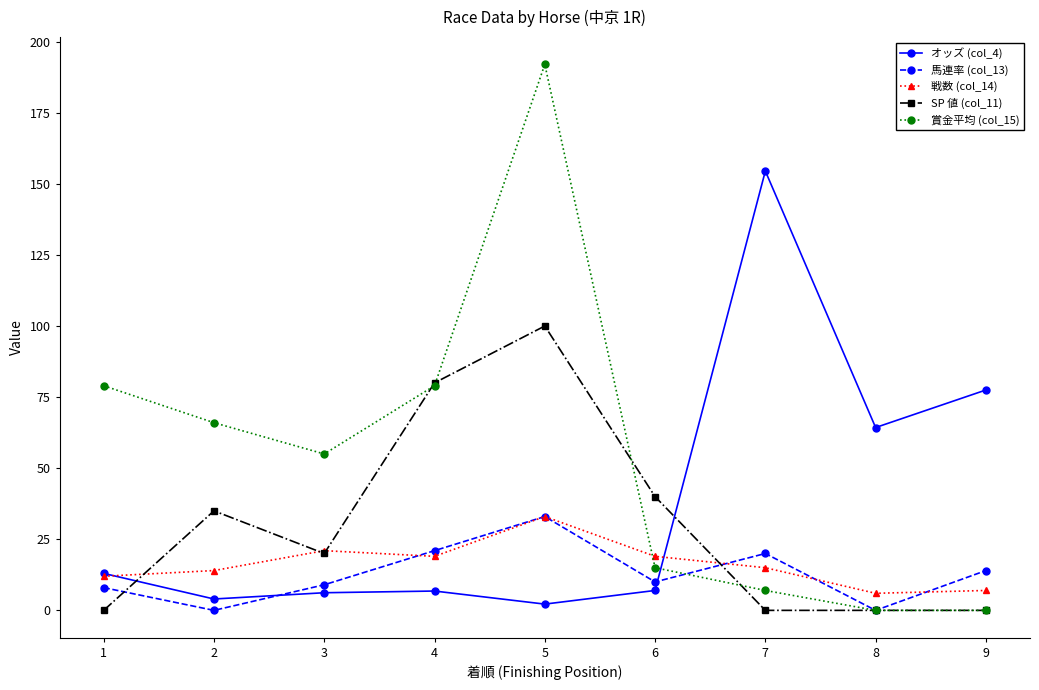

What is the sum of all 戦数 (col_14) values?

146.0